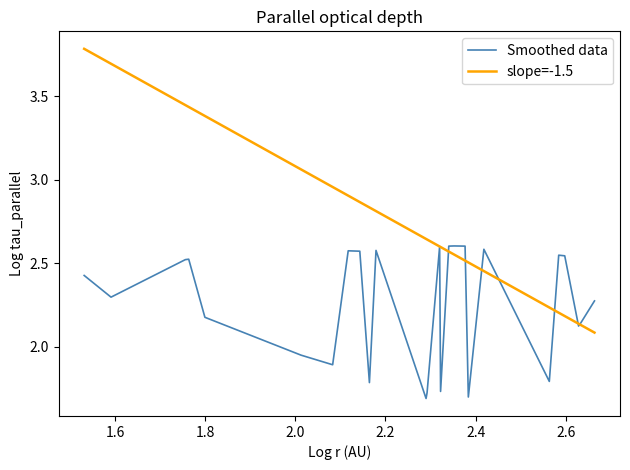

How many series are shown in this chart?

2